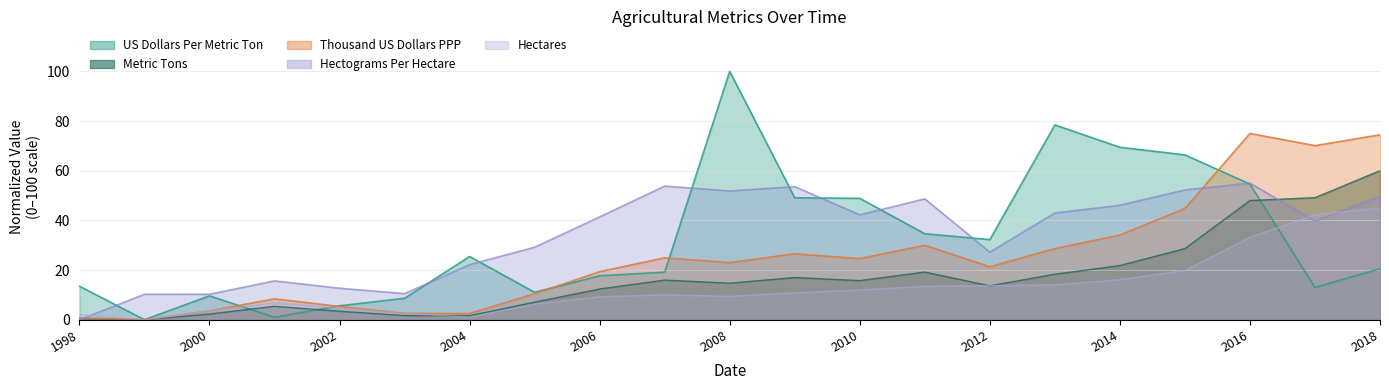

What are all the series names shown in the legend?

US Dollars Per Metric Ton, Metric Tons, Hectares, Thousand US Dollars PPP, Hectograms Per Hectare